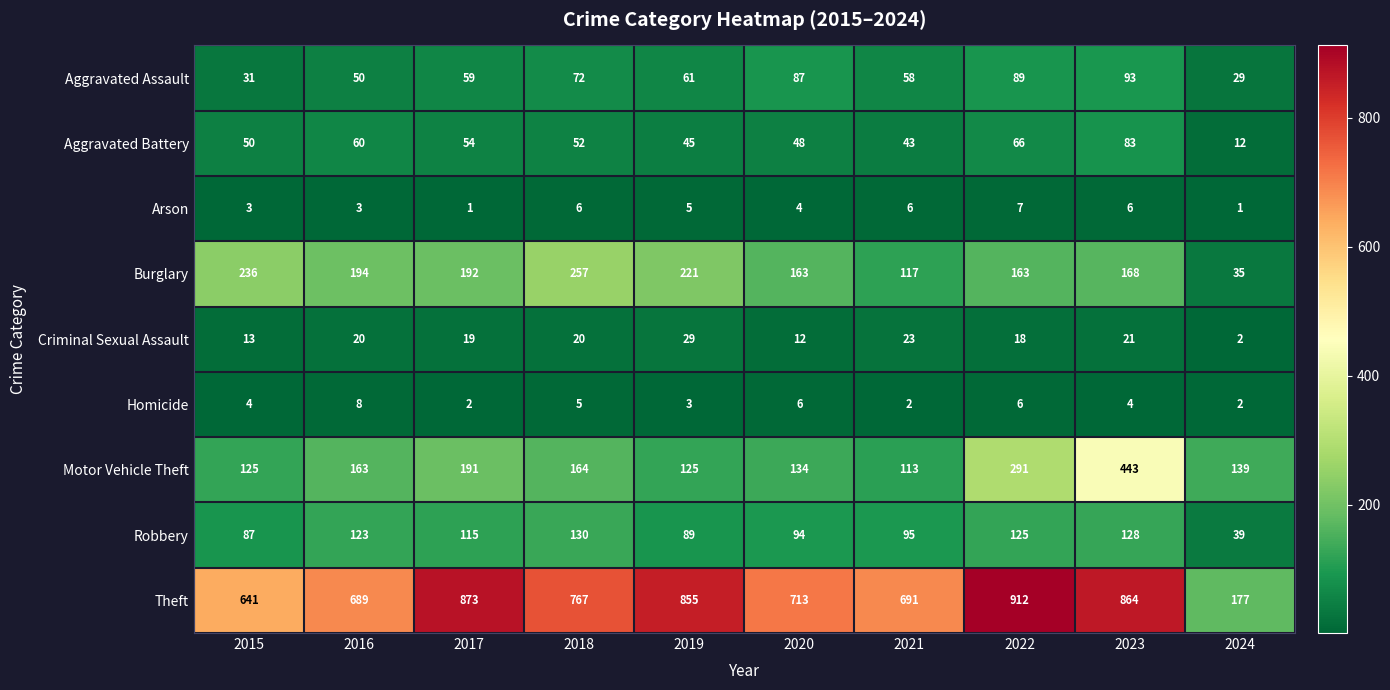

What is the difference between the highest and lowest values at 2024?

176